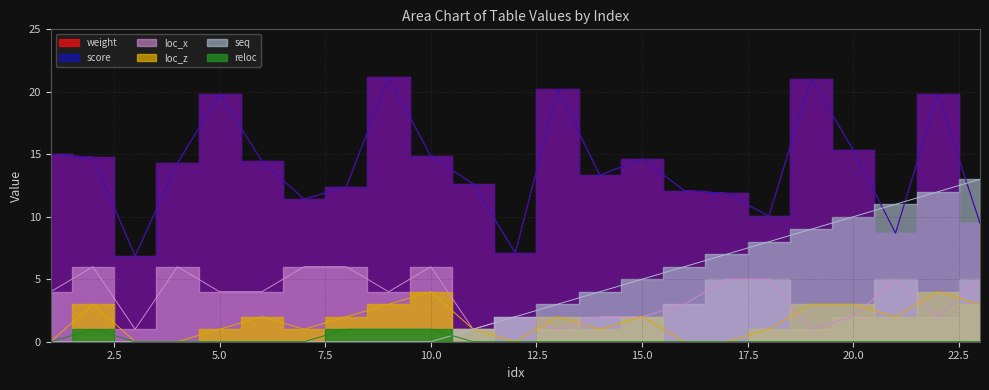

Reading right to left, what are all the values shown in this chart?

weight: 23=9.5	22=19.8	21=8.7	20=15.3	19=21.0	18=10.1	17=11.9	16=12.1	15=14.6	14=13.3	13=20.2	12=7.1	11=12.6	10=14.8	9=21.2	8=12.4	7=11.4	6=14.5	5=19.8	4=14.3	3=6.8	2=14.8	1=15.0
score: 23=9.5	22=19.8	21=8.7	20=15.3	19=21.0	18=10.1	17=11.9	16=12.1	15=14.6	14=13.3	13=20.2	12=7.1	11=12.6	10=14.8	9=21.2	8=12.4	7=11.4	6=14.5	5=19.8	4=14.3	3=6.8	2=14.8	1=15.0
loc_x: 23=5.0	22=2.0	21=5.0	20=2.0	19=1.0	18=5.0	17=5.0	16=3.0	15=2.0	14=2.0	13=1.0	12=2.0	11=1.0	10=6.0	9=4.0	8=6.0	7=6.0	6=4.0	5=4.0	4=6.0	3=1.0	2=6.0	1=4.0
loc_z: 23=3.0	22=4.0	21=2.0	20=3.0	19=3.0	18=1.0	17=0.0	16=0.0	15=2.0	14=1.0	13=2.0	12=0.0	11=1.0	10=4.0	9=3.0	8=2.0	7=1.0	6=2.0	5=1.0	4=0.0	3=0.0	2=3.0	1=0.0
seq: 23=13.0	22=12.0	21=11.0	20=10.0	19=9.0	18=8.0	17=7.0	16=6.0	15=5.0	14=4.0	13=3.0	12=2.0	11=1.0	10=0.0	9=0.0	8=0.0	7=0.0	6=0.0	5=0.0	4=0.0	3=0.0	2=0.0	1=0.0
reloc: 23=0.0	22=0.0	21=0.0	20=0.0	19=0.0	18=0.0	17=0.0	16=0.0	15=0.0	14=0.0	13=0.0	12=0.0	11=0.0	10=1.0	9=1.0	8=1.0	7=0.0	6=0.0	5=0.0	4=0.0	3=0.0	2=1.0	1=0.0